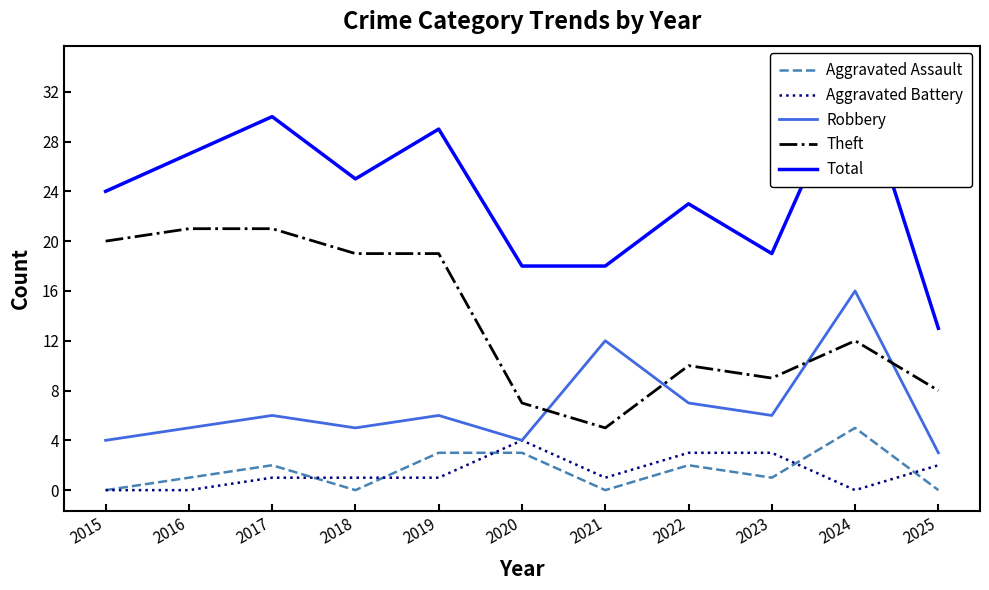

How many interior local peaks does the Robbery series have?

4